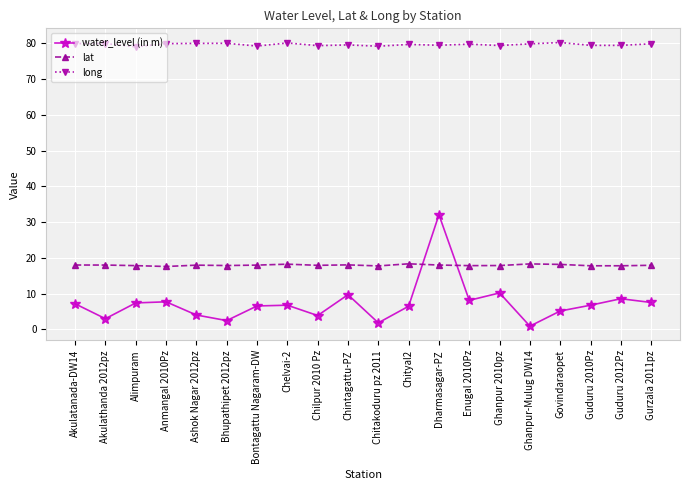

What is the highest value of the lat series?

18.3